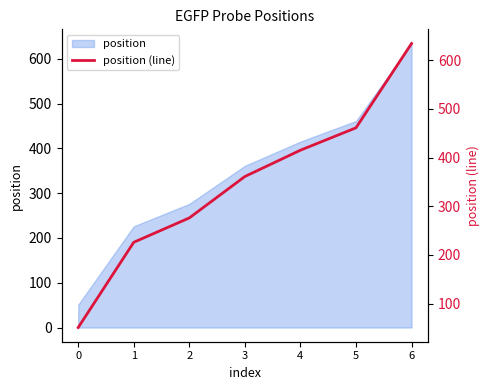

What is the value of the 6th point from the left?

461